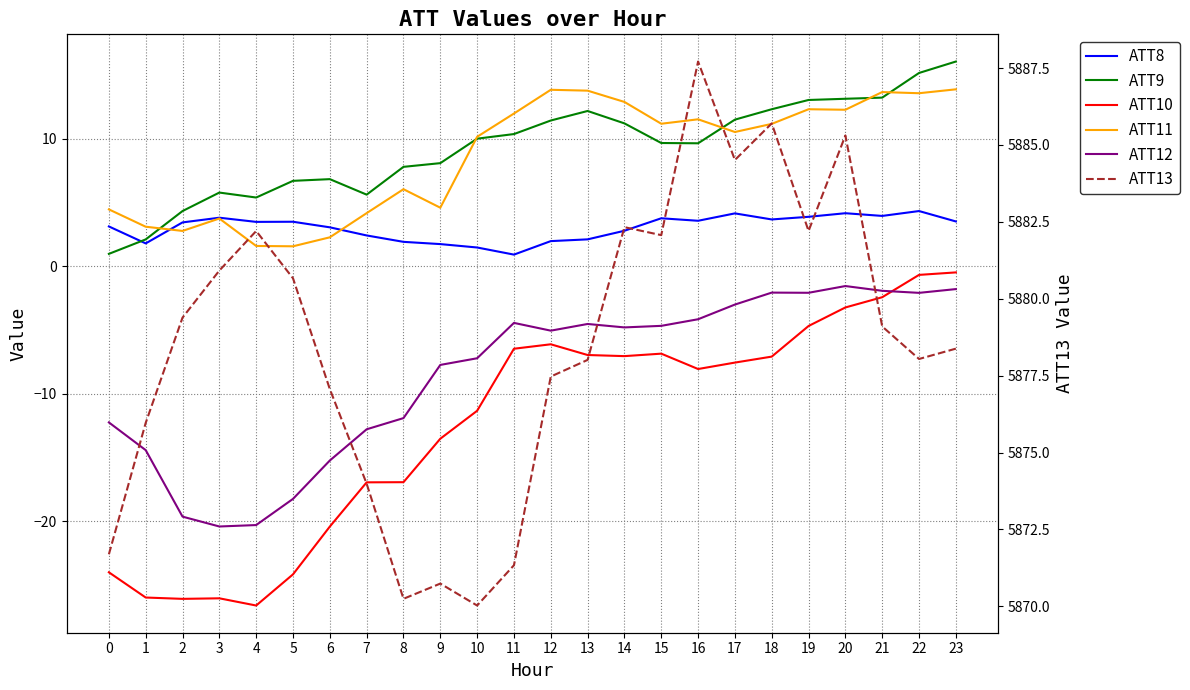

Reading right to left, transcribe all the data shown in this chart.

ATT8: 3.5	4.3	3.9	4.1	3.9	3.7	4.1	3.6	3.8	2.8	2.1	2.0	0.9	1.5	1.7	1.9	2.4	3.0	3.5	3.5	3.8	3.4	1.8	3.1
ATT9: 16.0	15.1	13.2	13.1	13.0	12.3	11.5	9.6	9.7	11.2	12.2	11.4	10.4	10.0	8.1	7.8	5.6	6.8	6.7	5.4	5.8	4.3	2.1	1.0
ATT10: -0.5	-0.7	-2.4	-3.2	-4.7	-7.1	-7.6	-8.1	-6.9	-7.1	-7.0	-6.1	-6.5	-11.3	-13.5	-16.9	-17.0	-20.4	-24.2	-26.6	-26.0	-26.1	-26.0	-24.0
ATT11: 13.9	13.6	13.7	12.3	12.3	11.2	10.5	11.5	11.2	12.9	13.8	13.8	12.0	10.1	4.6	6.0	4.2	2.3	1.6	1.6	3.7	2.8	3.1	4.5
ATT12: -1.8	-2.1	-1.9	-1.6	-2.1	-2.1	-3.0	-4.2	-4.7	-4.8	-4.5	-5.1	-4.5	-7.2	-7.7	-11.9	-12.8	-15.2	-18.3	-20.3	-20.4	-19.6	-14.4	-12.3
ATT13: 5878.4	5878.0	5879.1	5885.3	5882.2	5885.7	5884.5	5887.7	5882.1	5882.3	5878.0	5877.5	5871.3	5870.0	5870.7	5870.2	5874.0	5877.1	5880.7	5882.2	5880.9	5879.4	5876.0	5871.7